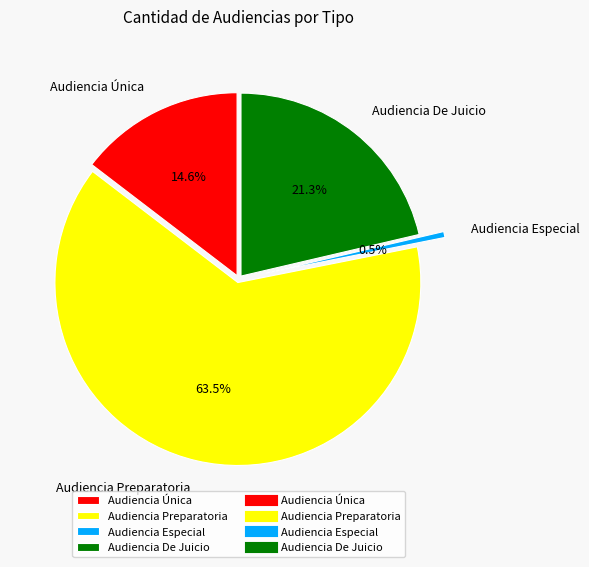

Count the number of slices in the pie.

4